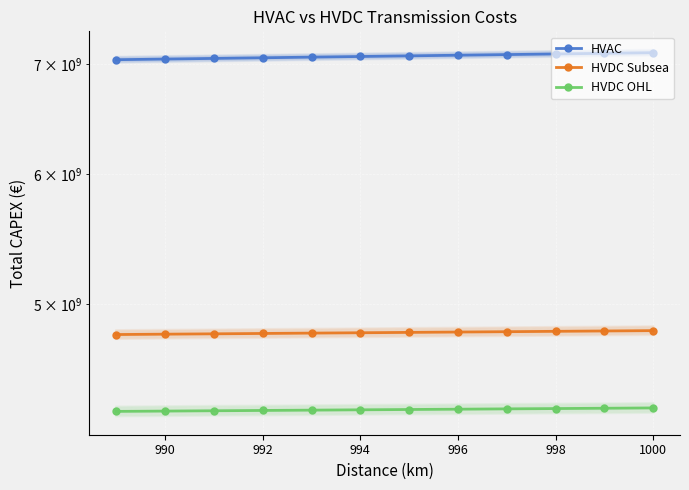

What is the value of the HVAC point at the 11th from the left?

7052600000